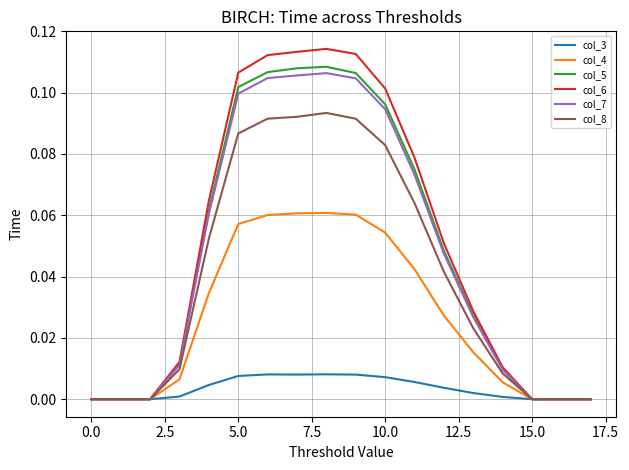

Which series has the largest range (max minus min)?

col_6